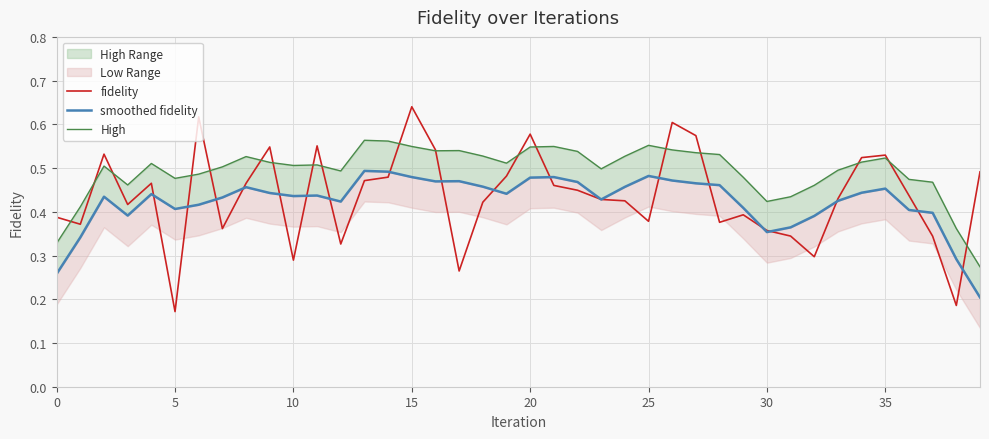

Which category has the highest value in the fidelity series?

15